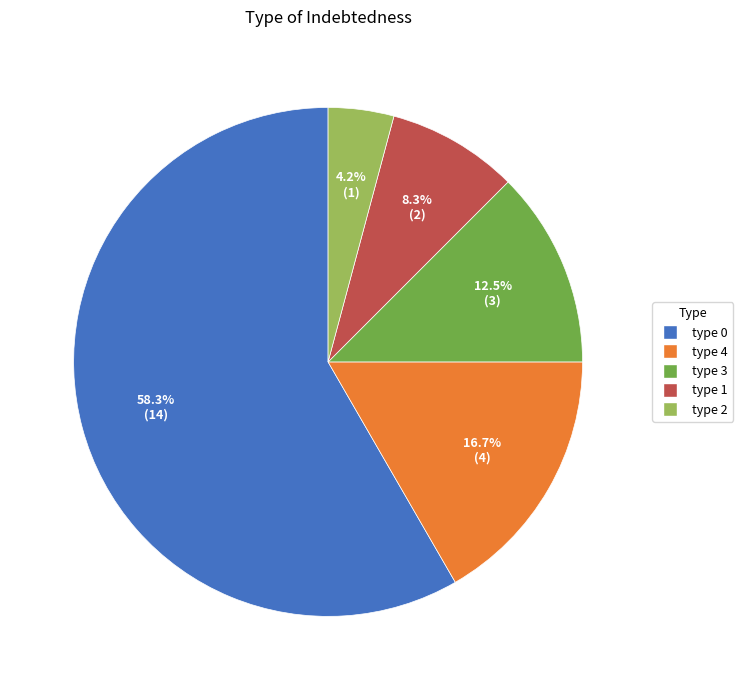

How many slices are in this pie chart?

5